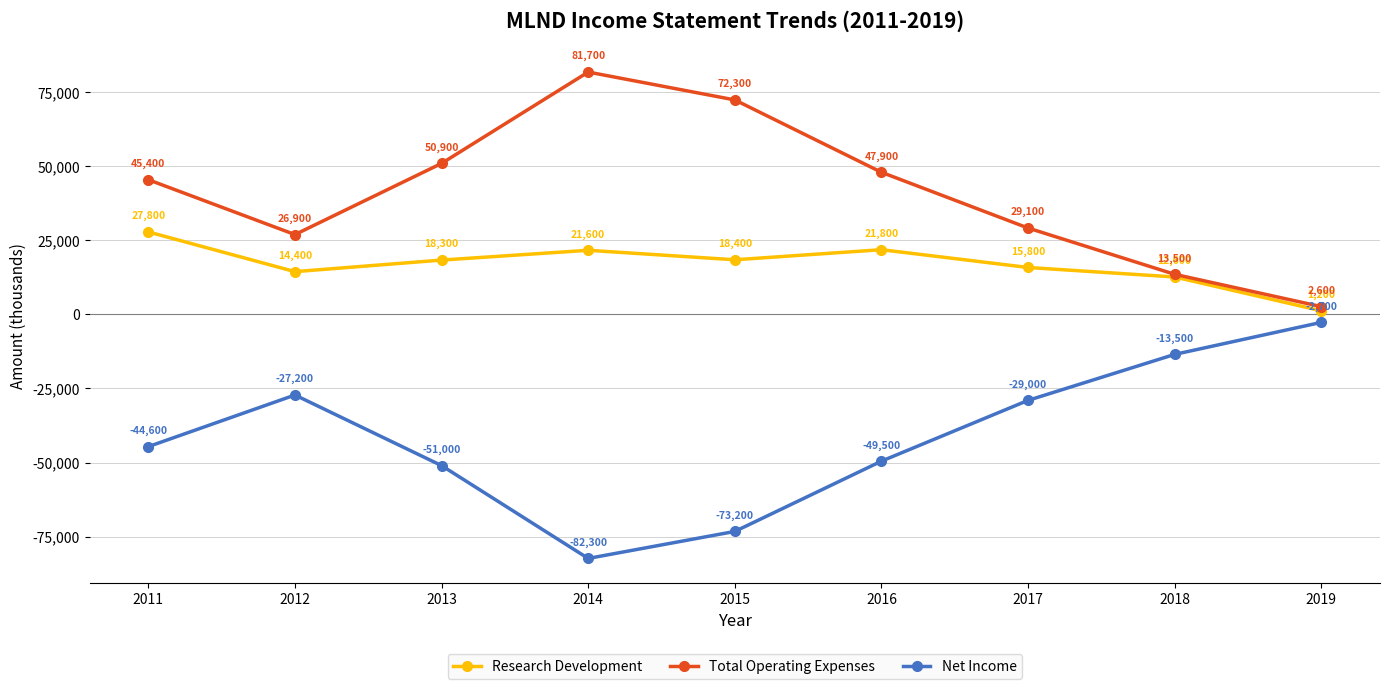

At how many categories does at least one series exceed 43213?

5